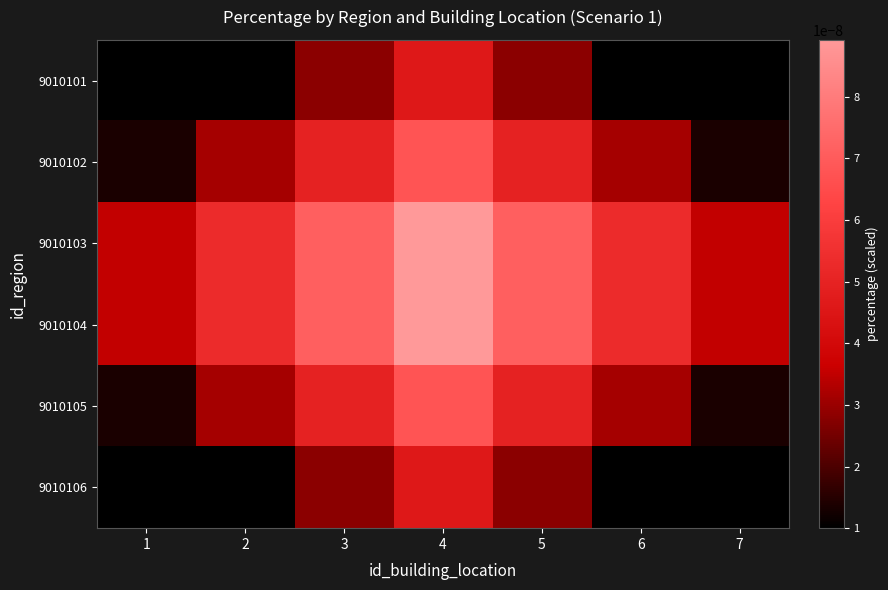

At how many categories does at least one series exceed 0?

7